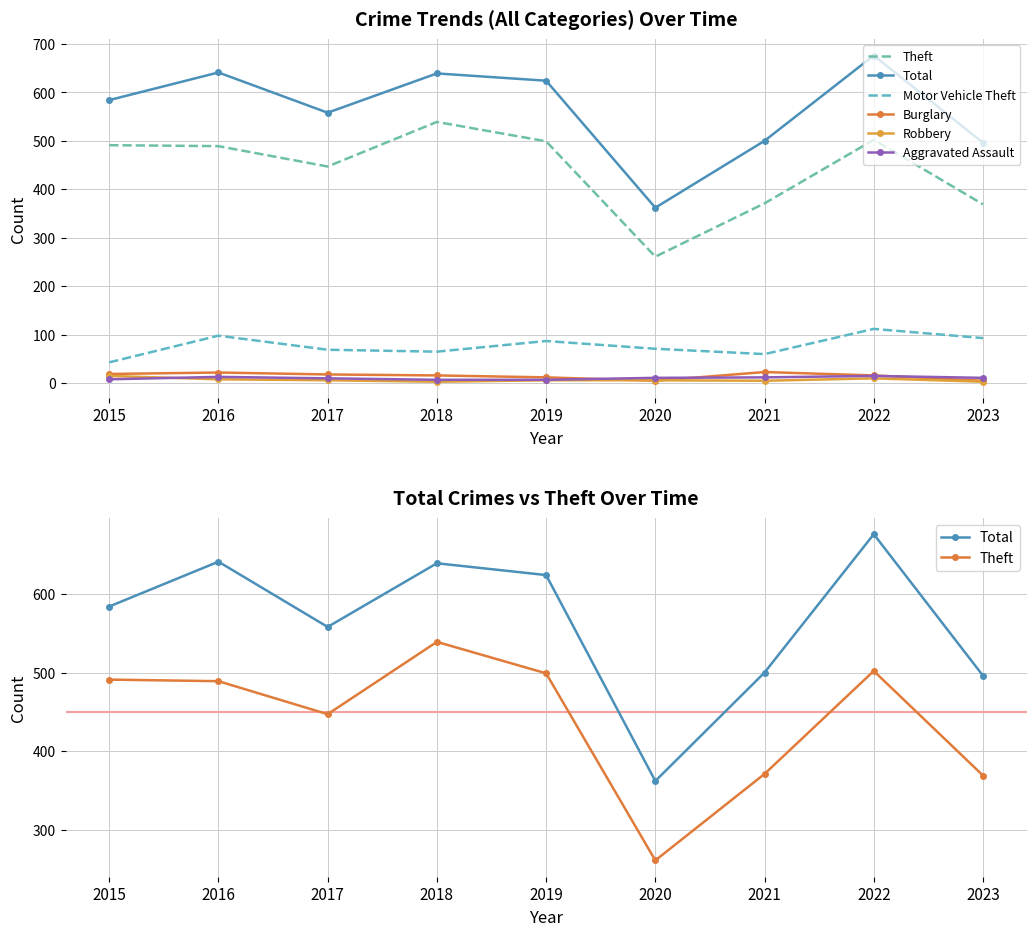

What is the sum of all Theft values?

3968